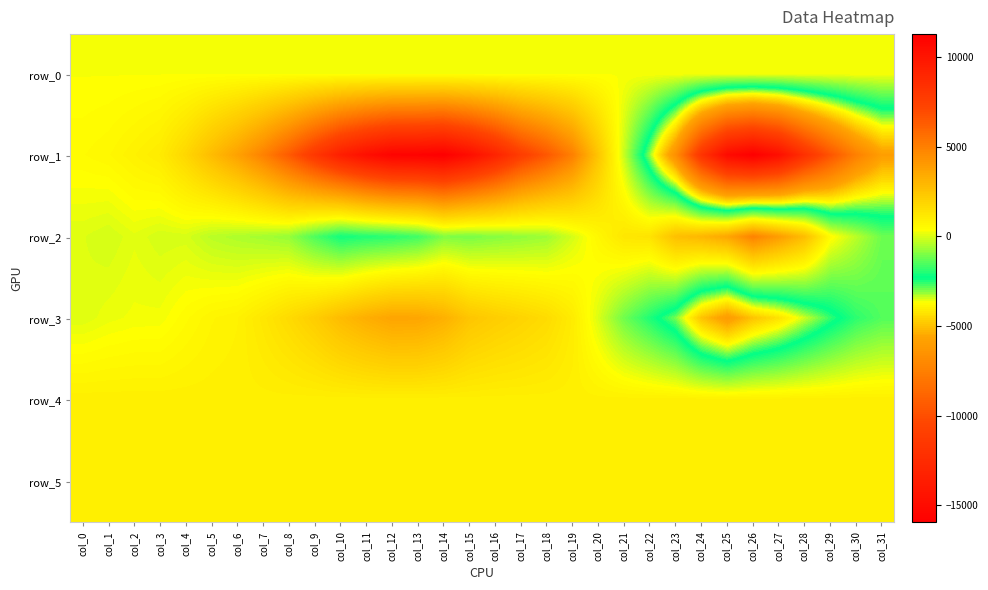

Which series has the largest range (max minus min)?

row_1